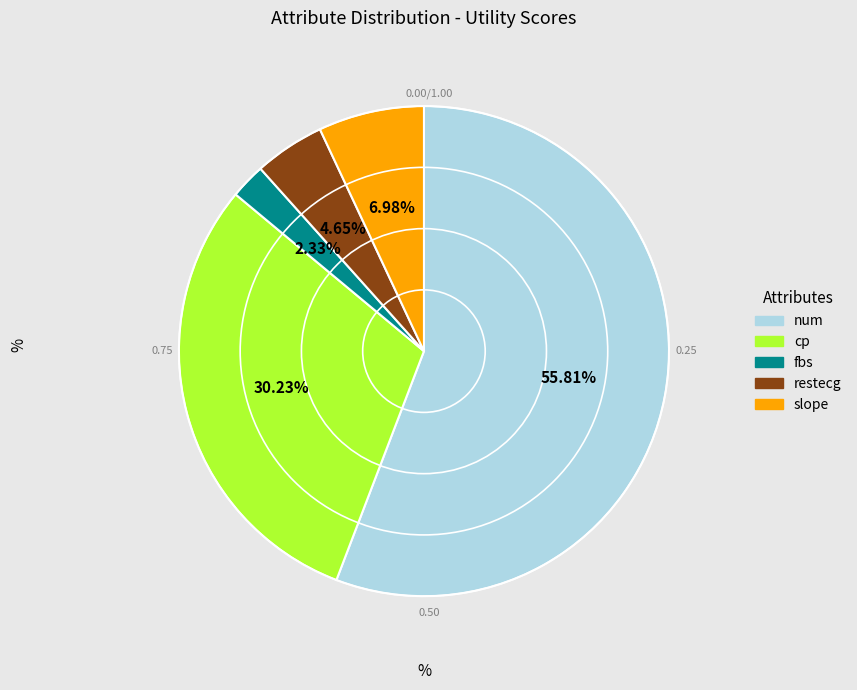

Does any single category account for the majority?

Yes